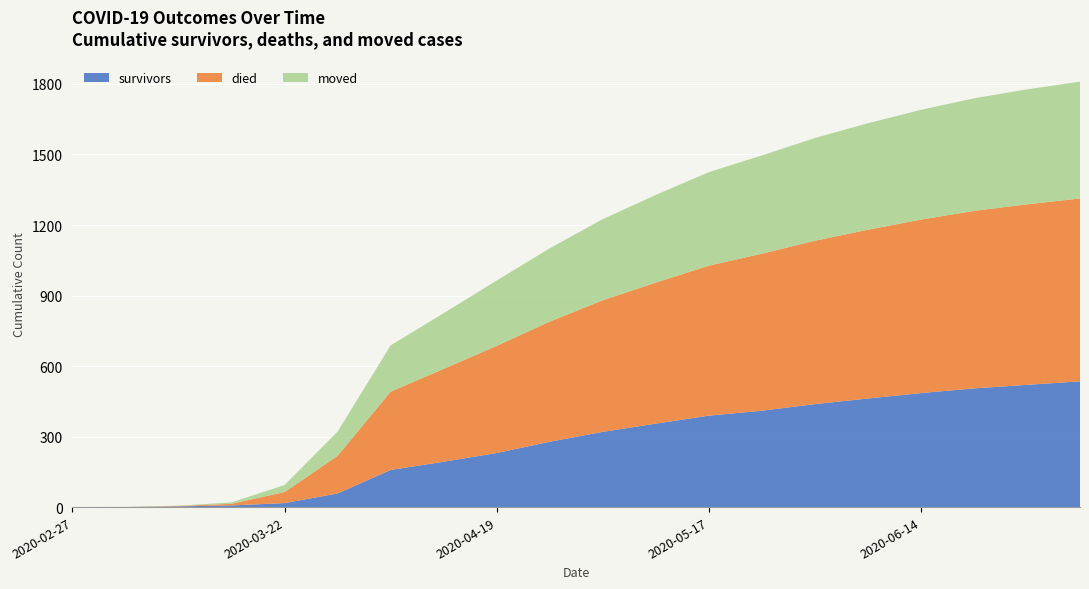

At how many categories does at least one series exceed 547?

10